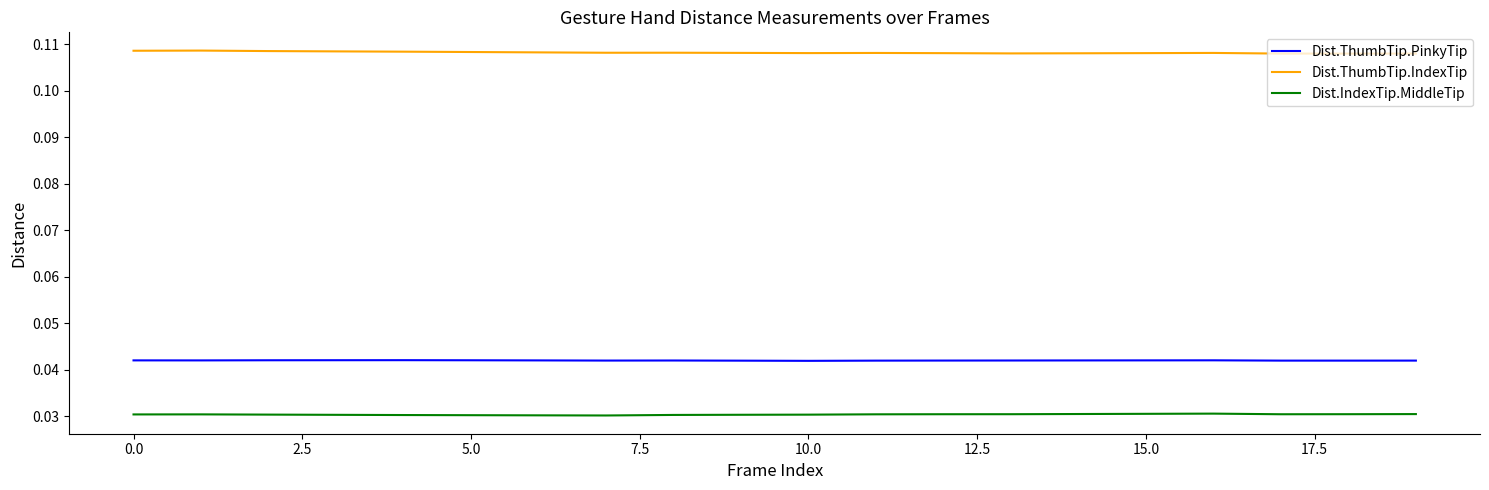

List the series in order of their peak value, highest first.

Dist.ThumbTip.IndexTip, Dist.ThumbTip.PinkyTip, Dist.IndexTip.MiddleTip